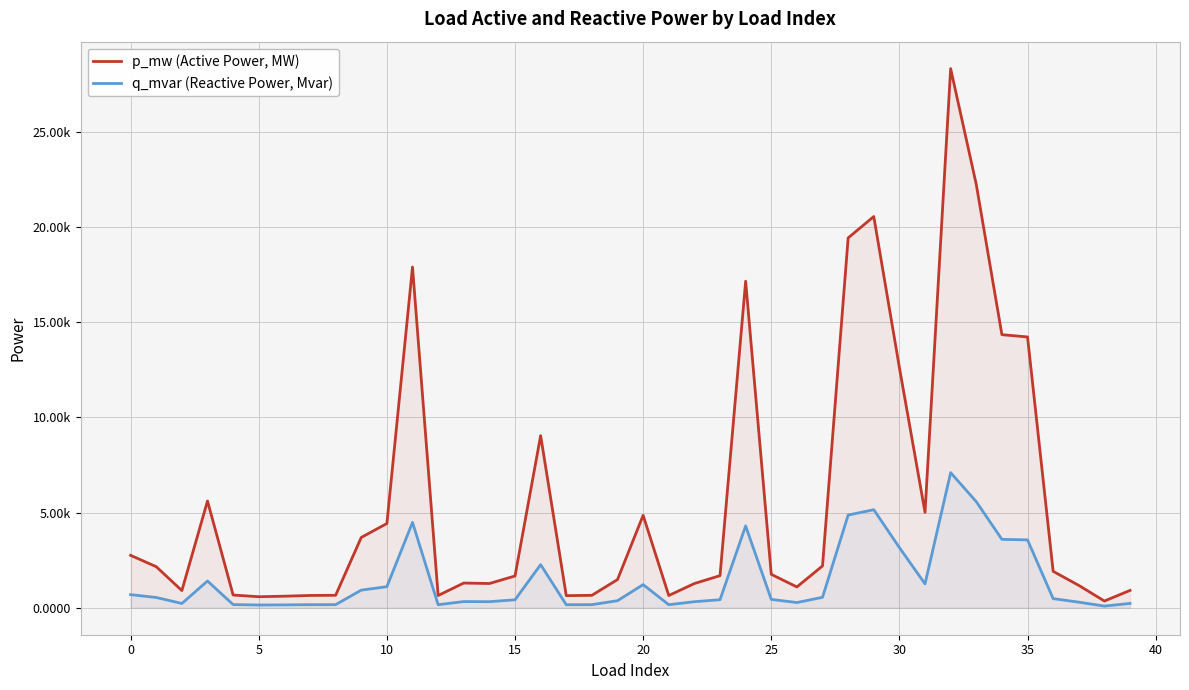

What are all the series names shown in the legend?

p_mw (Active Power, MW), q_mvar (Reactive Power, Mvar)